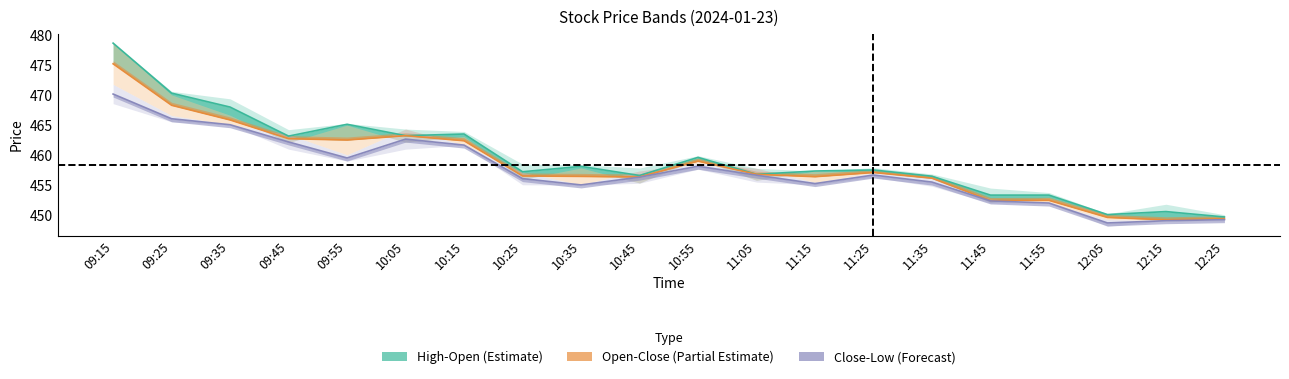

How many lines are shown in the chart?

3